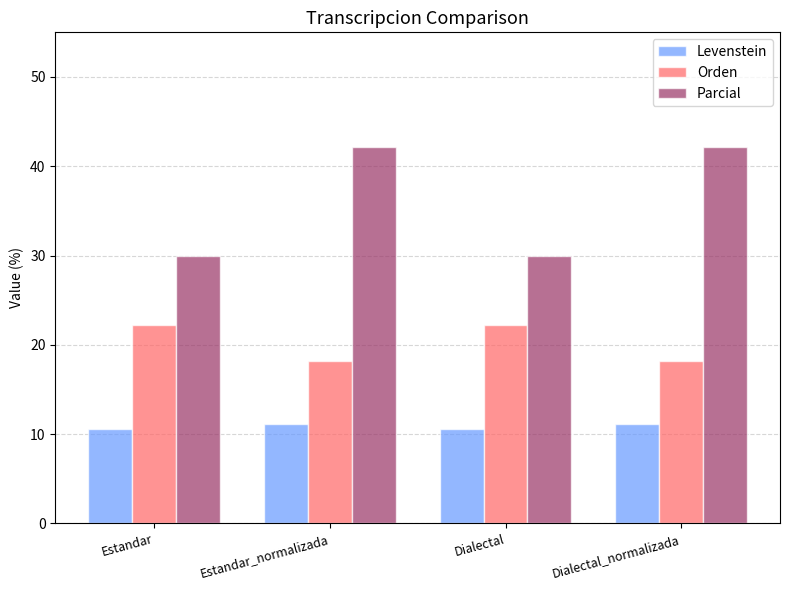

What is the label of the 4th bar from the right?

Estandar